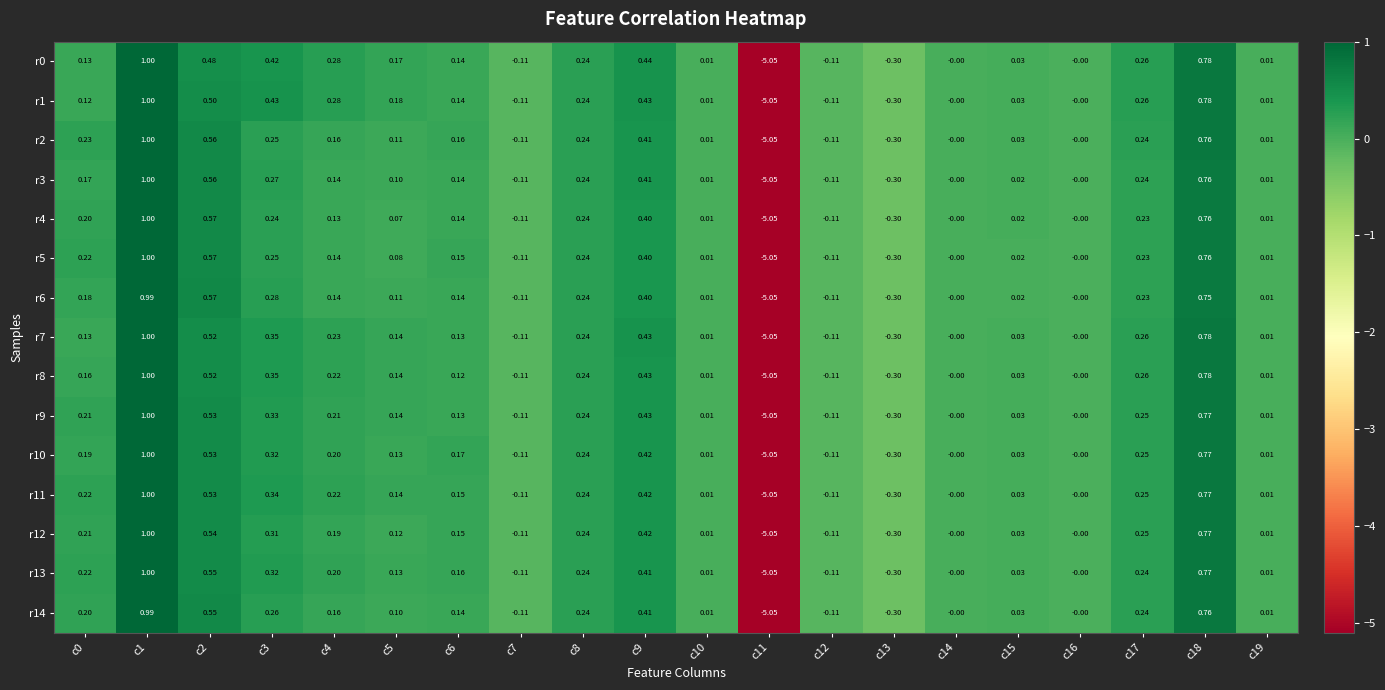

Is the value of r13 at c15 greater than the value of r6 at c16?

Yes